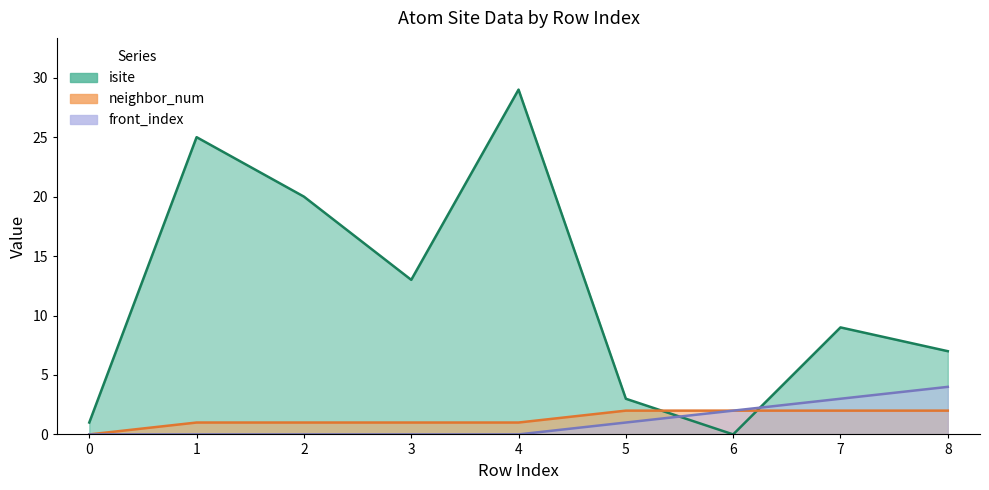

What is the value of the neighbor_num point at the 5th from the left?

1